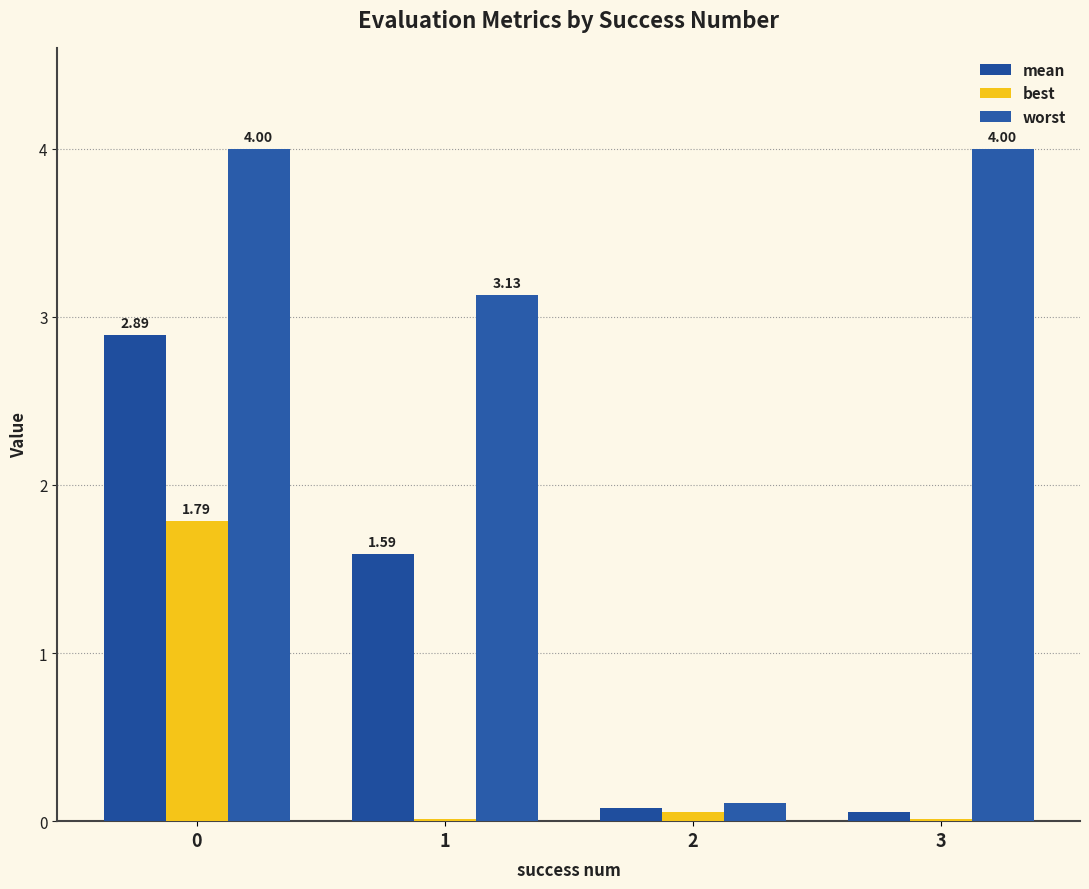

Are the bars horizontal?

No